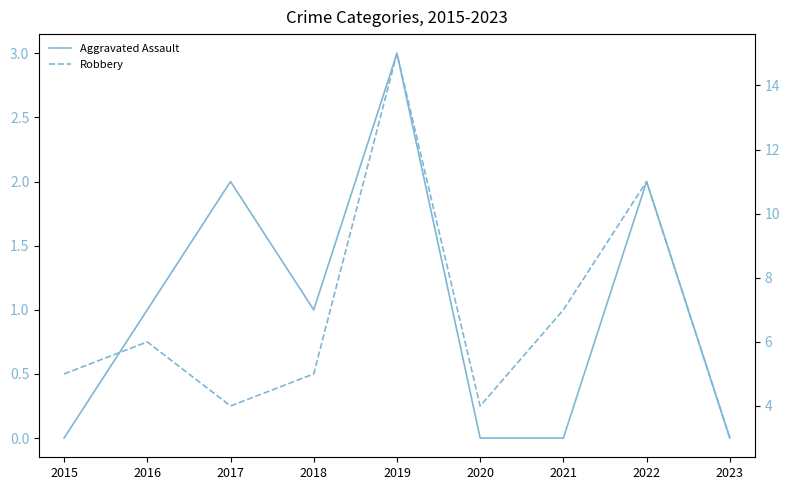

The Aggravated Assault series shows -2 at 2023. True or false?

False